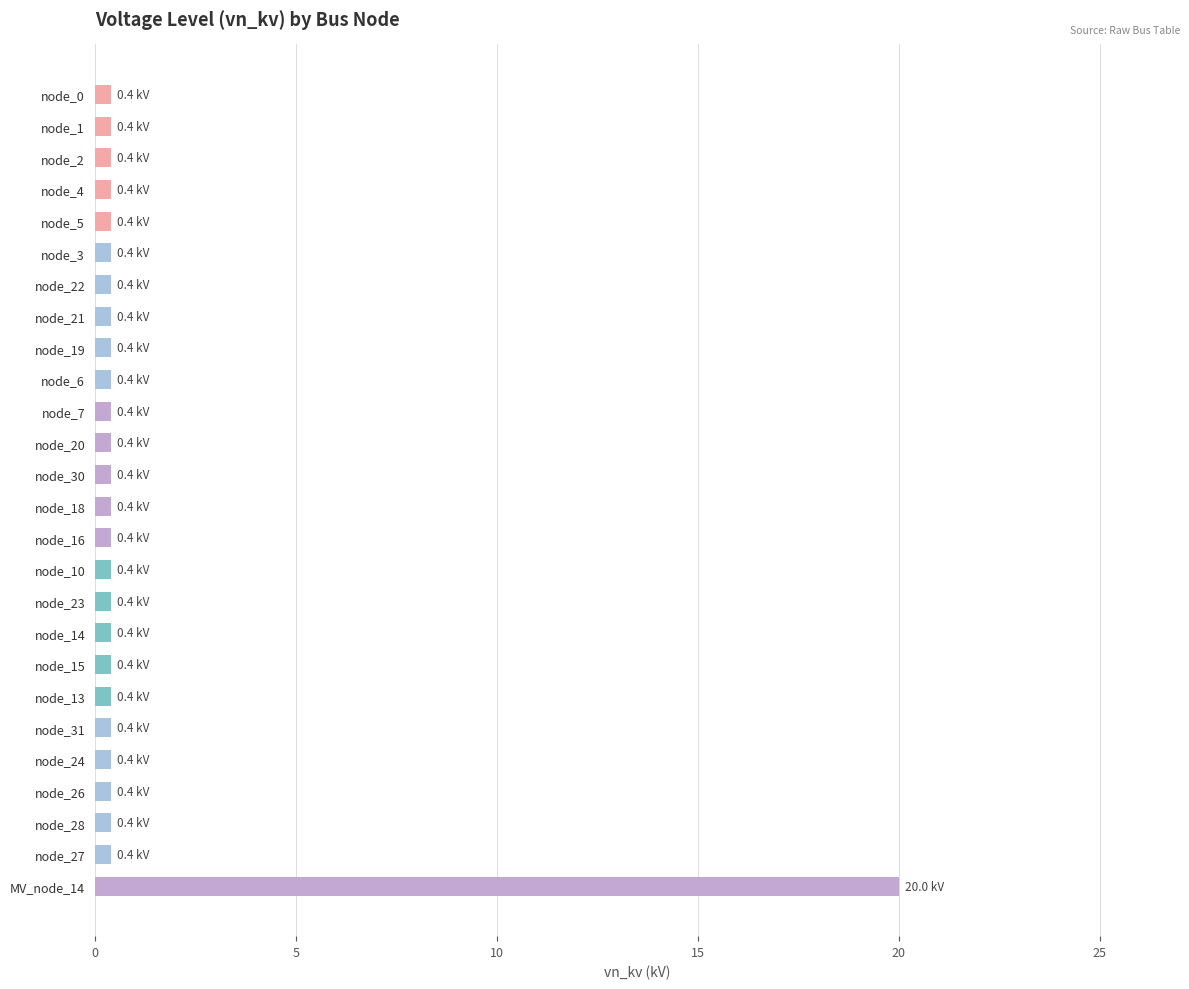

Are the bars grouped side by side (vs. stacked)?

No